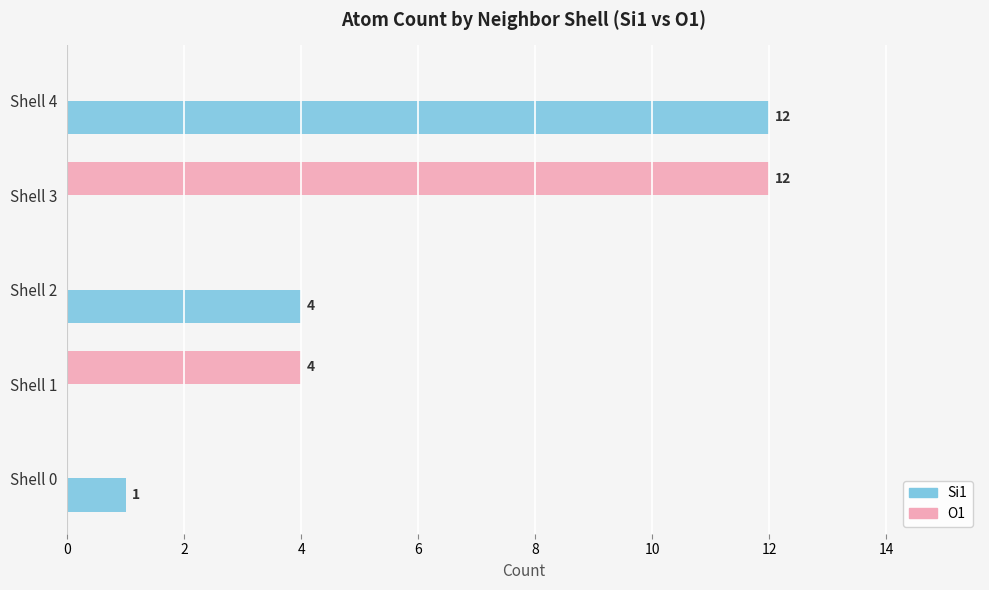

Which series changed the most between Shell 2 and Shell 3?

O1